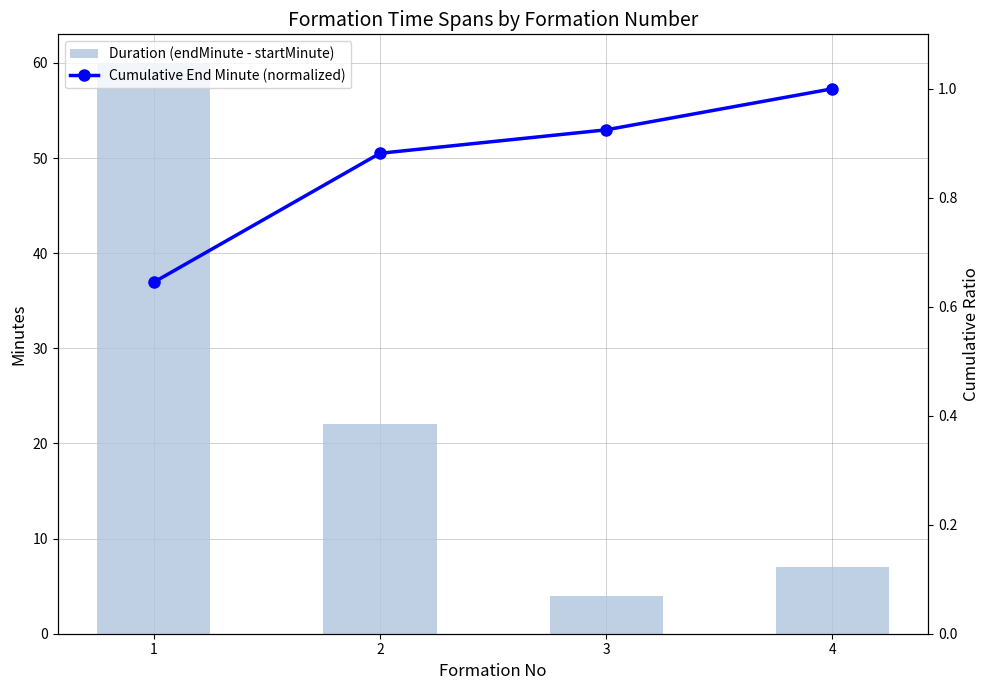

The value of Duration (endMinute - startMinute) at 1 is 60.0. True or false?

True